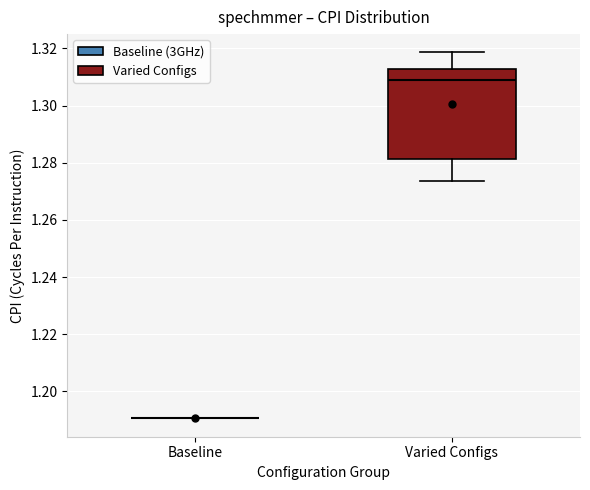

Where does the upper whisker of the box for Varied Configs end on the y-axis? The values are not printed on the chart, so give them approximately, as read against the axis.

1.318